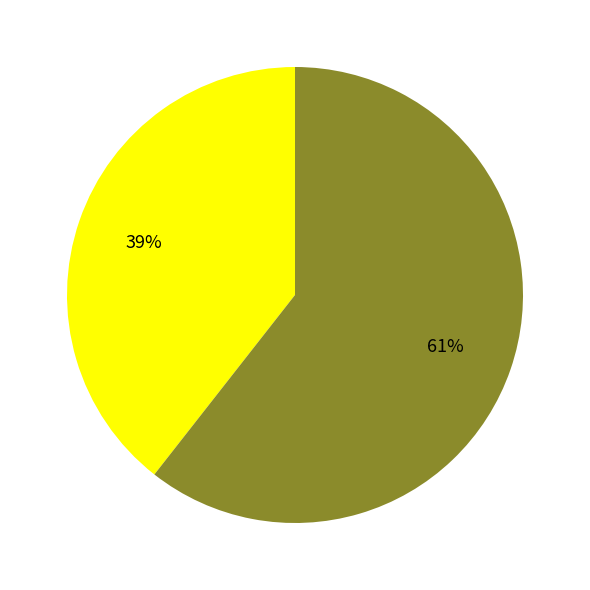

Is there any slice that represents more than half of the pie?

Yes